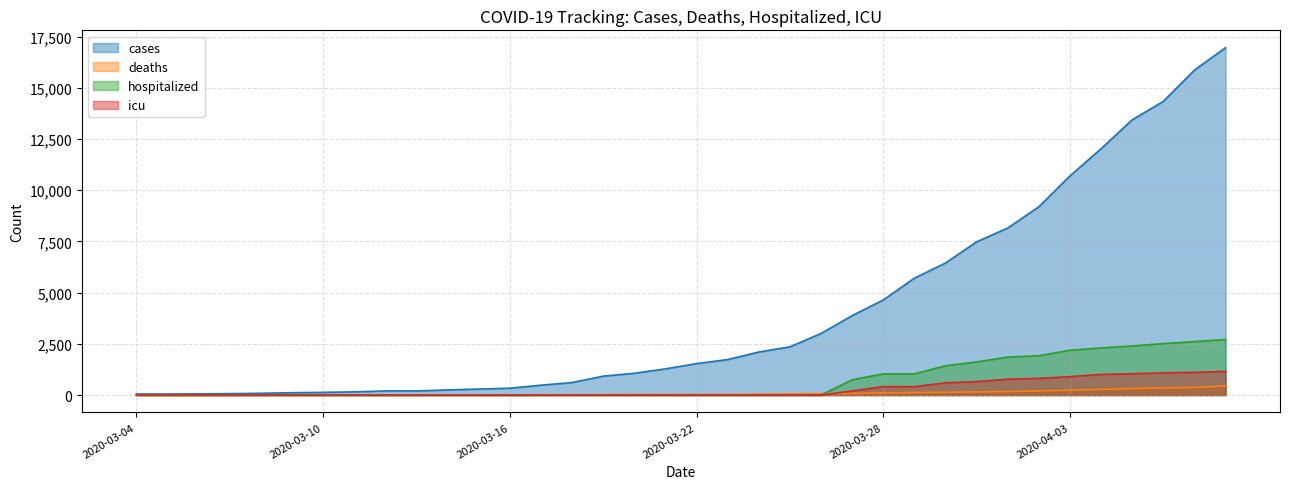

True or false: deaths and cases intersect in this chart.

False